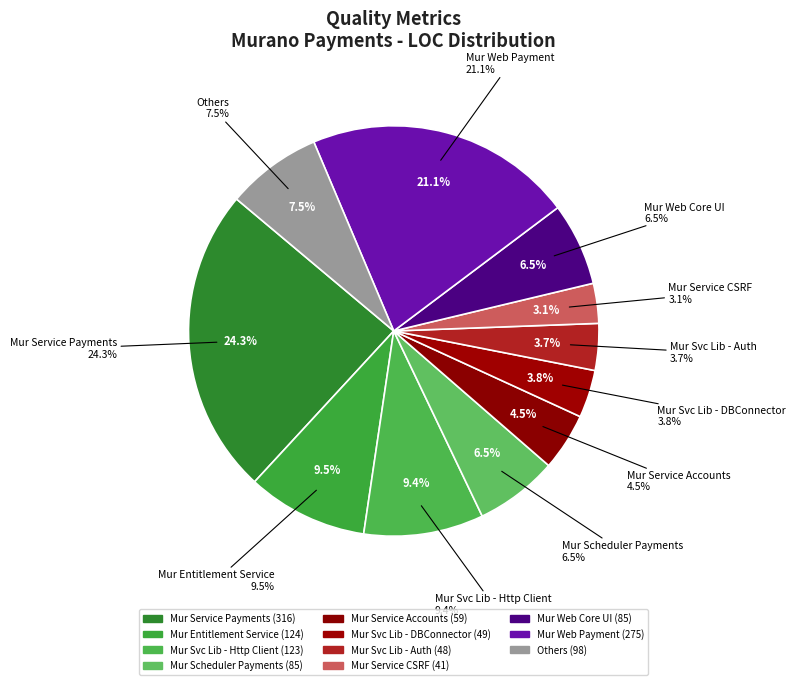

Approximately how many times larger is the value at Mur Web Core UI compared to Mur Svc Lib - DBConnector?

1.7